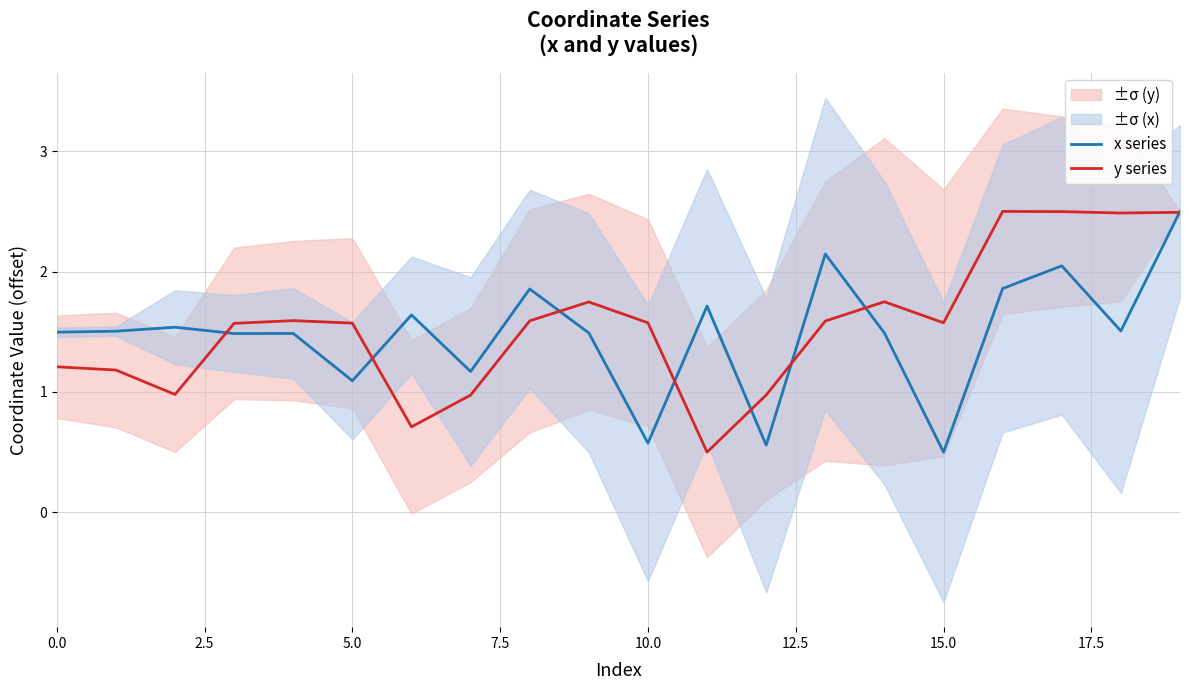

What is the highest value of the y series series?

2.5